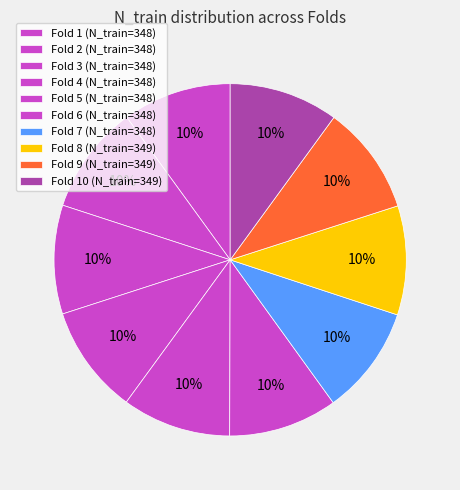

How many segments does this pie chart have?

10